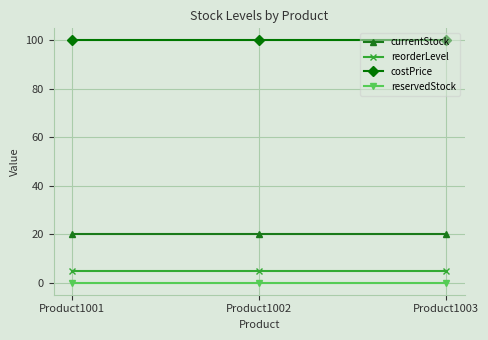

What is the spread (max minus min) of values at Product1002?

100